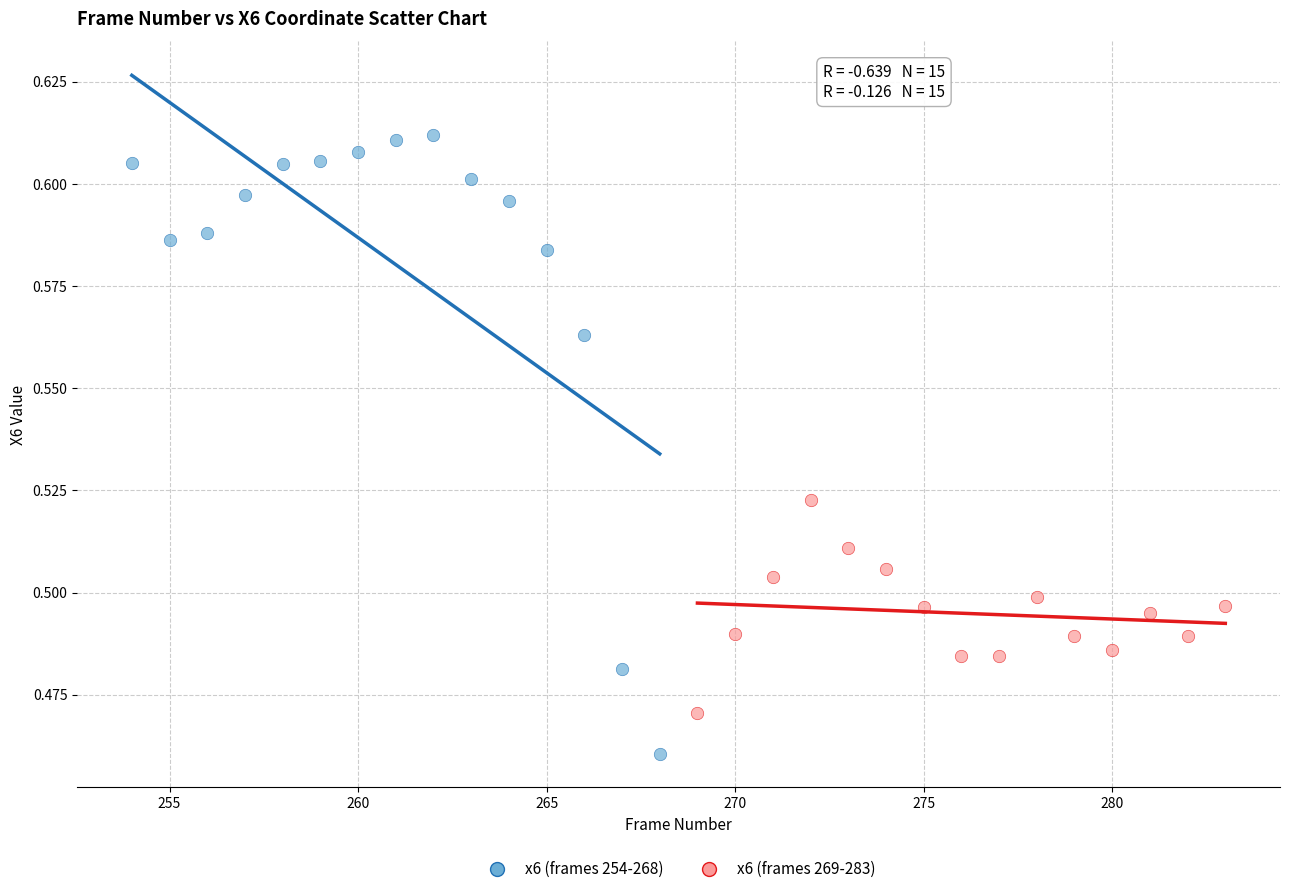

Which series reaches the minimum Y coordinate?

x6 (frames 254-268)